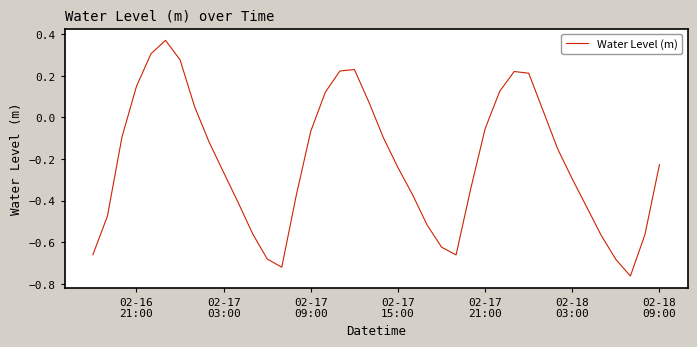

What is the difference between the maximum and minimum values?

1.1